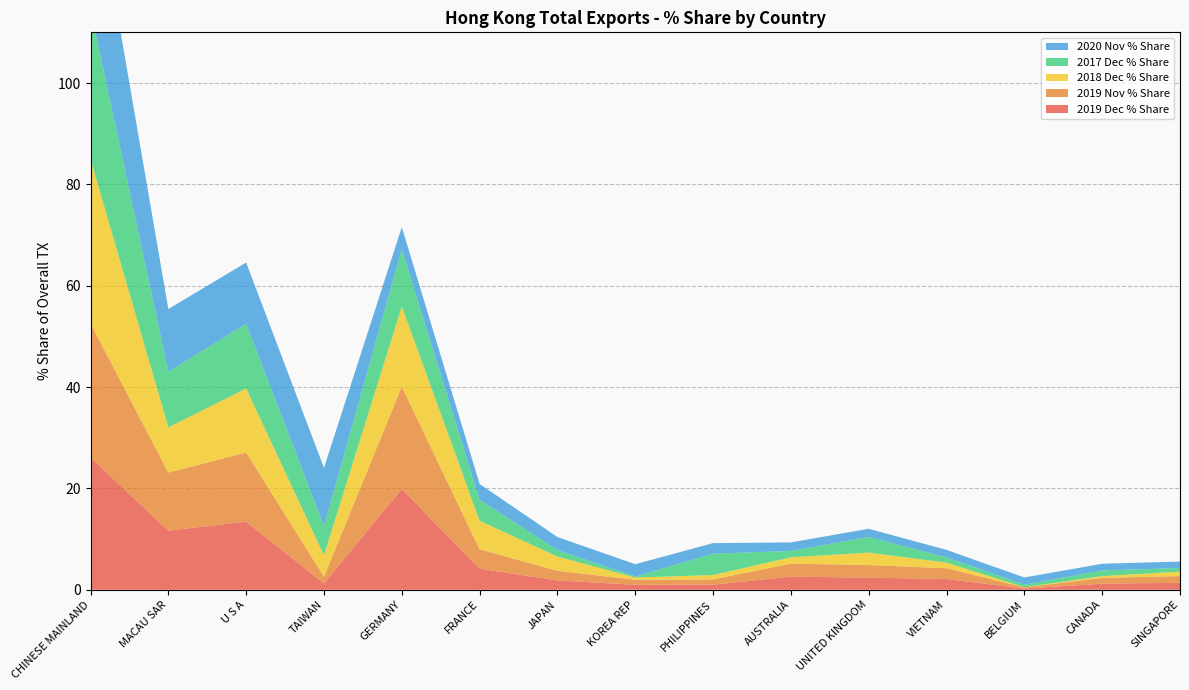

Reading left to right, list all the values displayed in this chart.

2019 Dec % Share: 26.1	11.7	13.4	1.3	19.9	4.2	1.8	1.0	1.0	2.6	2.4	2.1	0.2	1.2	1.4
2019 Nov % Share: 26.4	11.5	13.6	1.3	20.2	3.8	1.9	1.0	1.0	2.6	2.5	2.1	0.3	1.1	1.3
2018 Dec % Share: 32.4	8.9	12.6	4.2	15.8	5.6	2.8	0.4	0.9	1.3	2.5	1.1	0.0	0.4	0.9
2017 Dec % Share: 29.4	11.0	12.8	5.8	11.2	4.2	1.3	0.2	4.2	1.2	3.1	1.0	0.5	1.1	0.7
2020 Nov % Share: 30.1	12.4	12.1	11.5	4.4	3.1	2.6	2.4	2.1	1.7	1.6	1.5	1.4	1.3	1.3